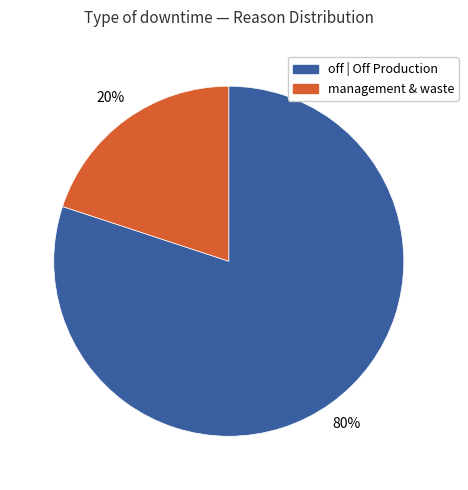

Is there any slice that represents more than half of the pie?

Yes